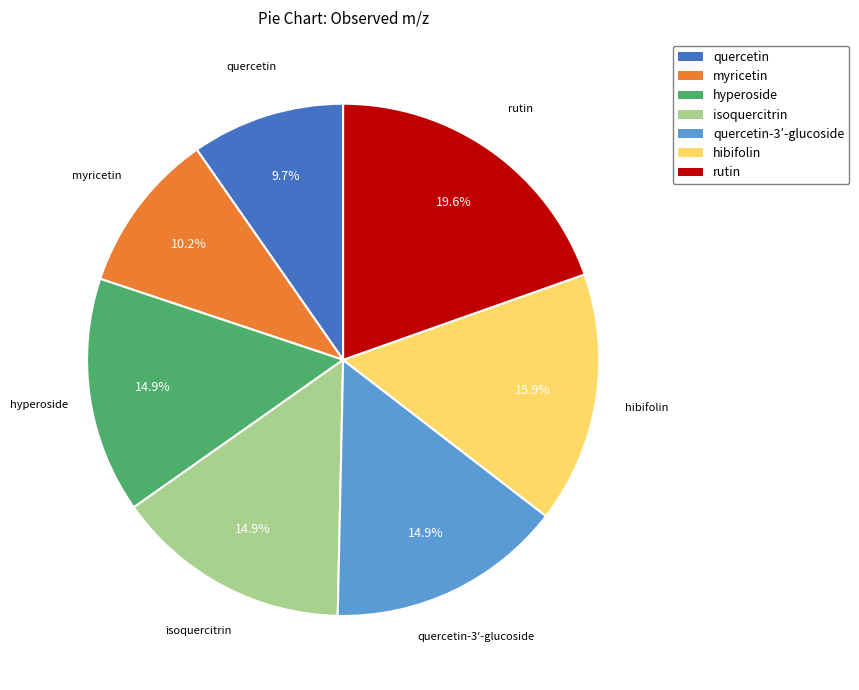

Is there a majority slice in this chart?

No